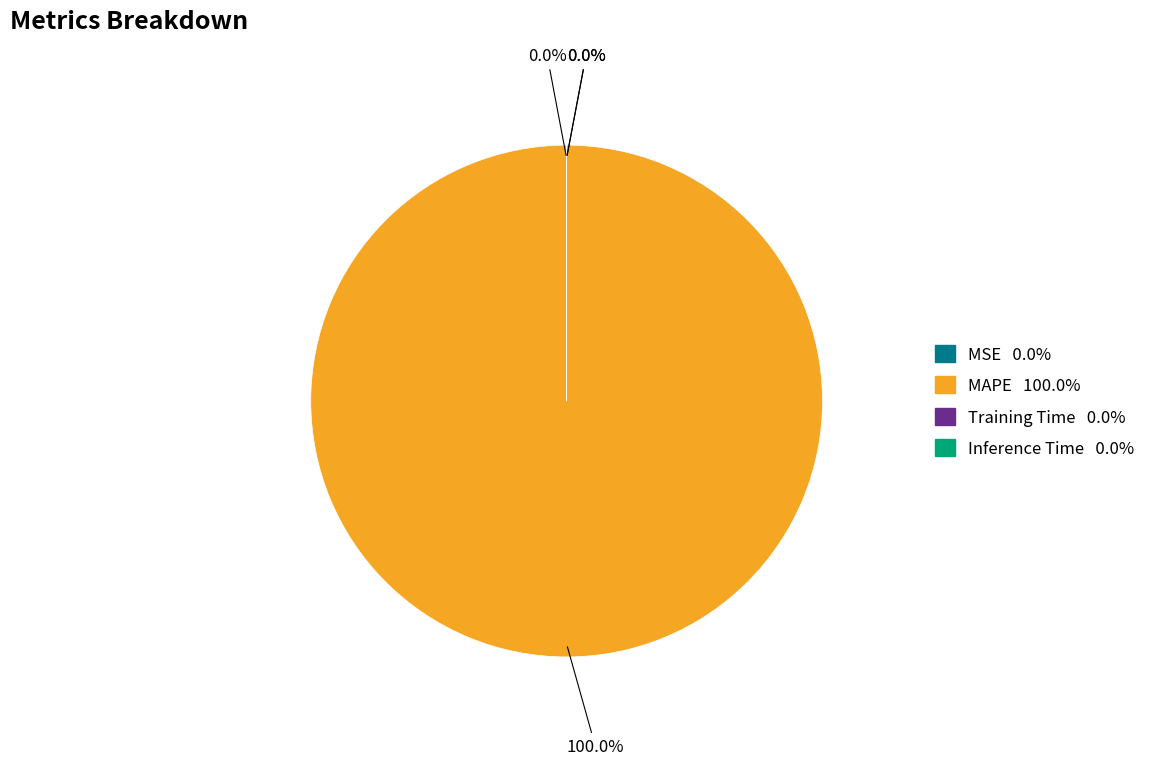

What percentage do MSE and MAPE together represent?

100.0%